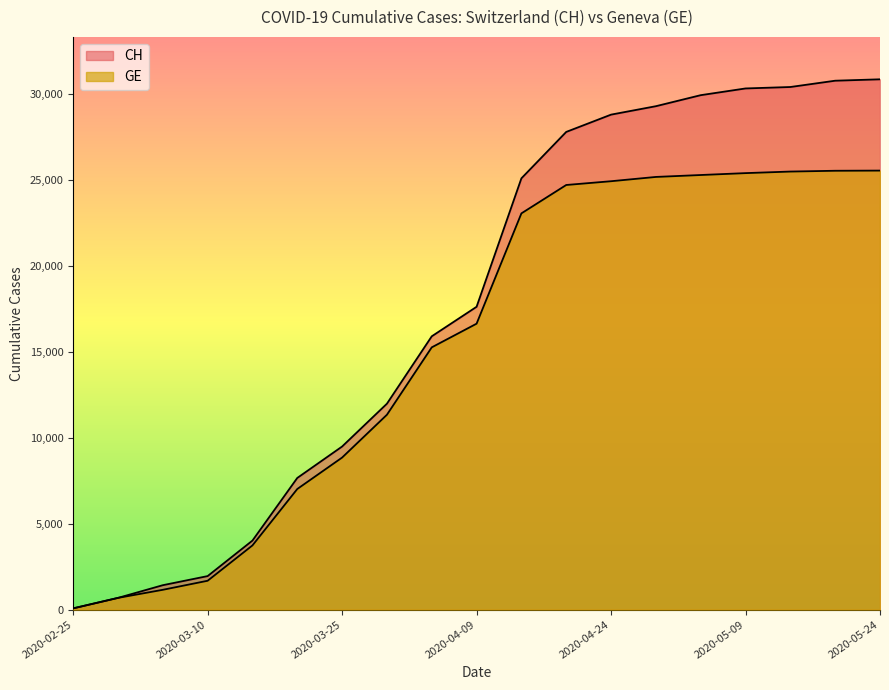

List the series in order of their overall mean, highest first.

CH, GE